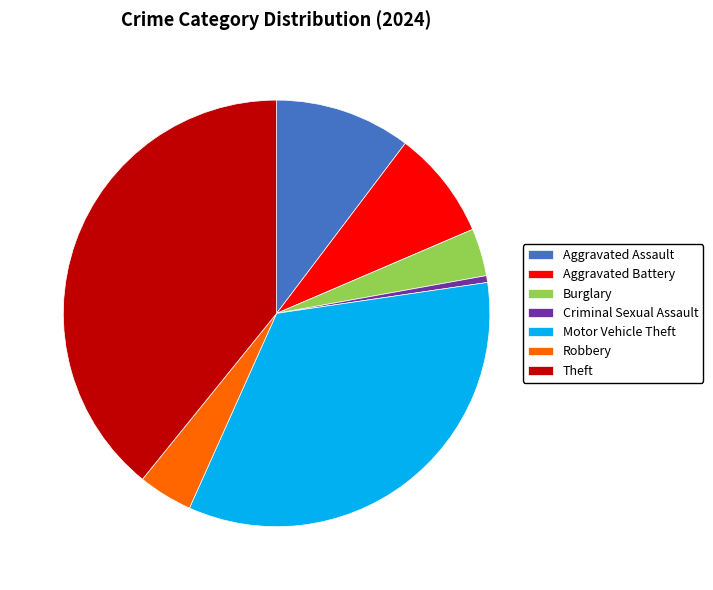

Is the sum of Robbery and Theft greater than half?

No